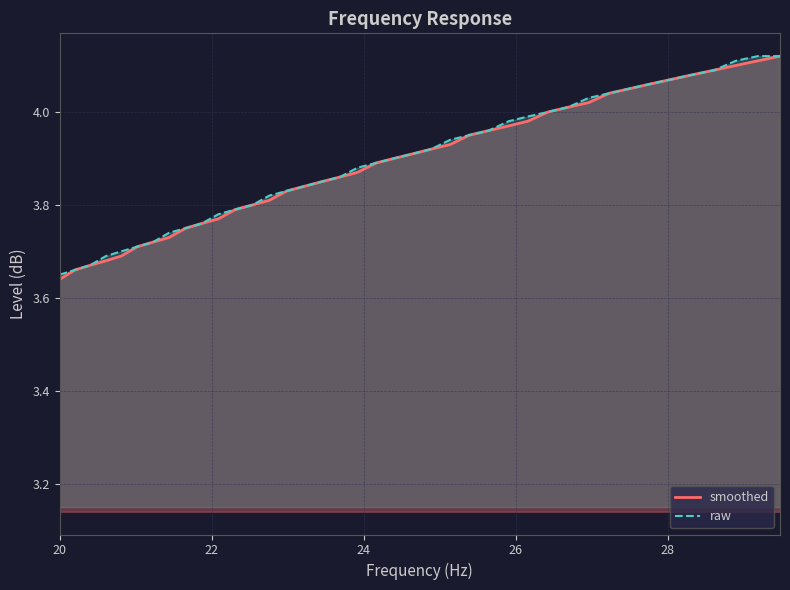

List the labels in order of raw value, smallest first.

20.0, 20.2, 20.4, 20.61, 20.81, 21.02, 21.23, 21.44, 21.66, 21.87, 22.09, 22.31, 22.54, 22.76, 22.99, 23.22, 23.45, 23.69, 23.92, 24.16, 24.4, 24.65, 24.89, 25.14, 25.39, 25.65, 25.91, 26.16, 26.43, 26.69, 26.96, 27.23, 27.5, 27.77, 28.05, 28.33, 28.62, 28.9, 29.19, 29.48